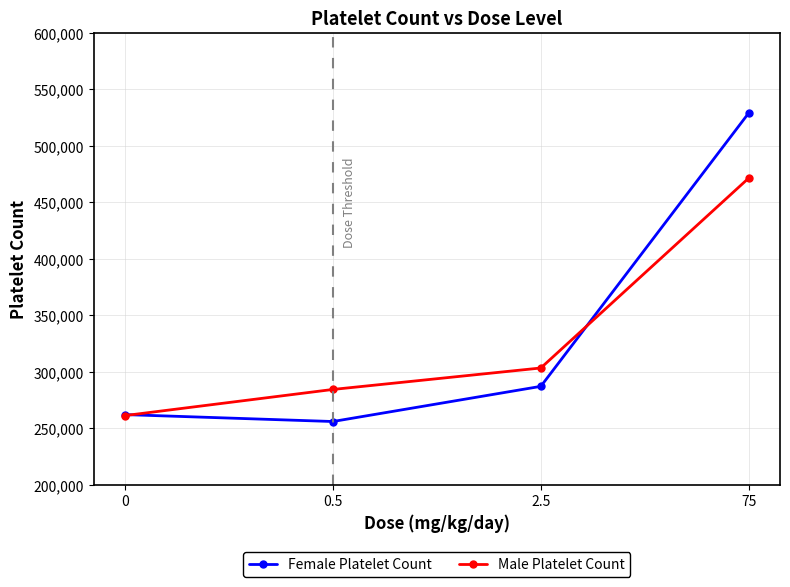

What is the difference between the highest and lowest values at 75?

57625